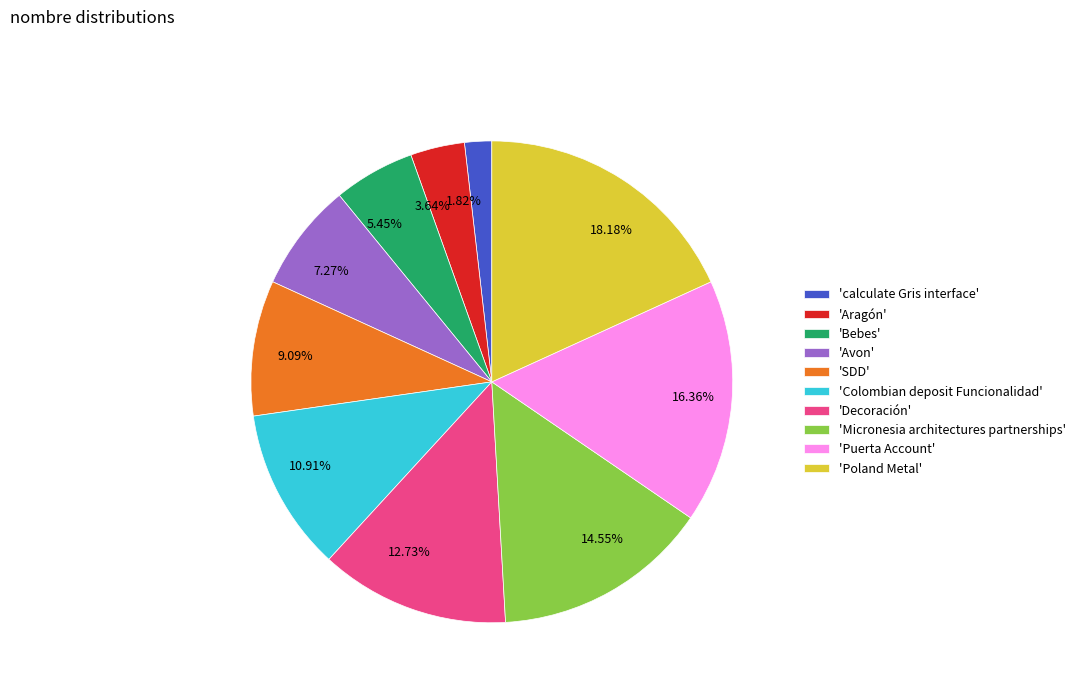

Is the sum of 10.91% and 3.64% greater than half?

No